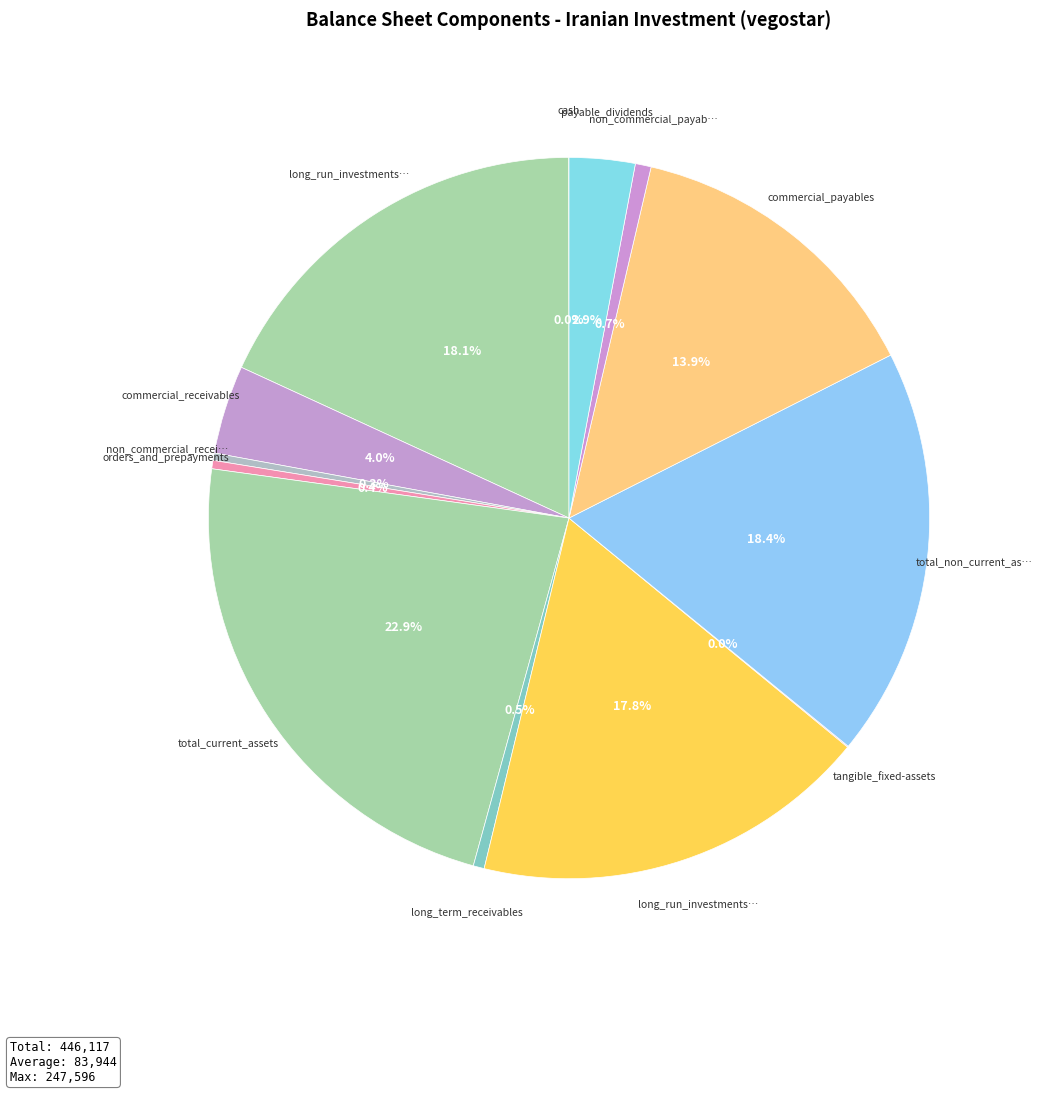

How many slices are in this pie chart?

13